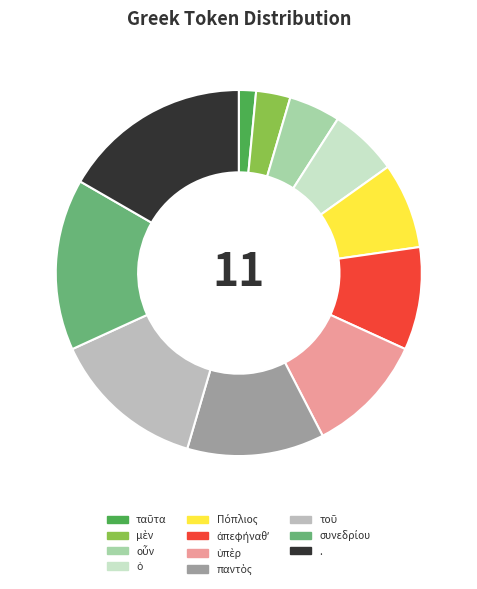

What is the largest slice in the pie chart?

.